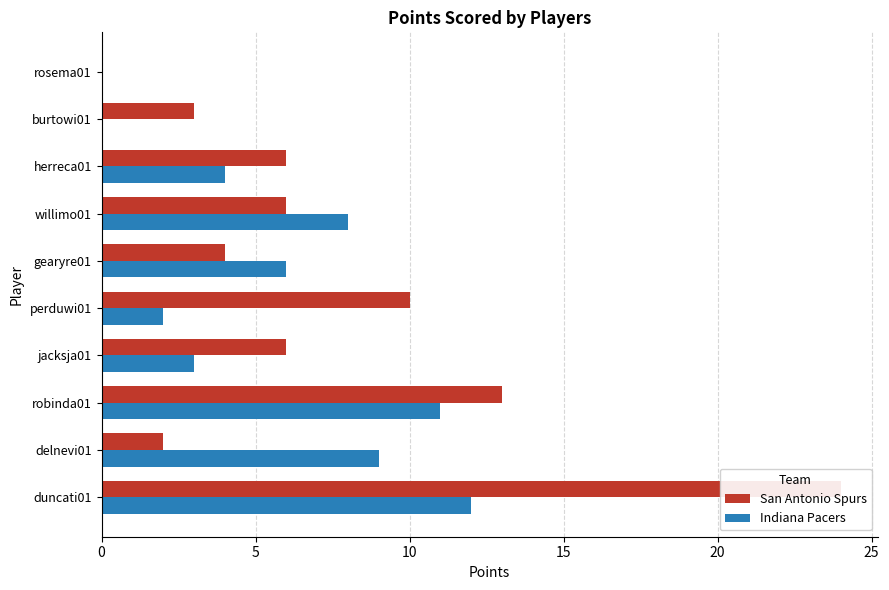

Reading left to right, extract all data points from this chart.

San Antonio Spurs: 24	2	13	6	10	4	6	6	3	0
Indiana Pacers: 12	9	11	3	2	6	8	4	0	0